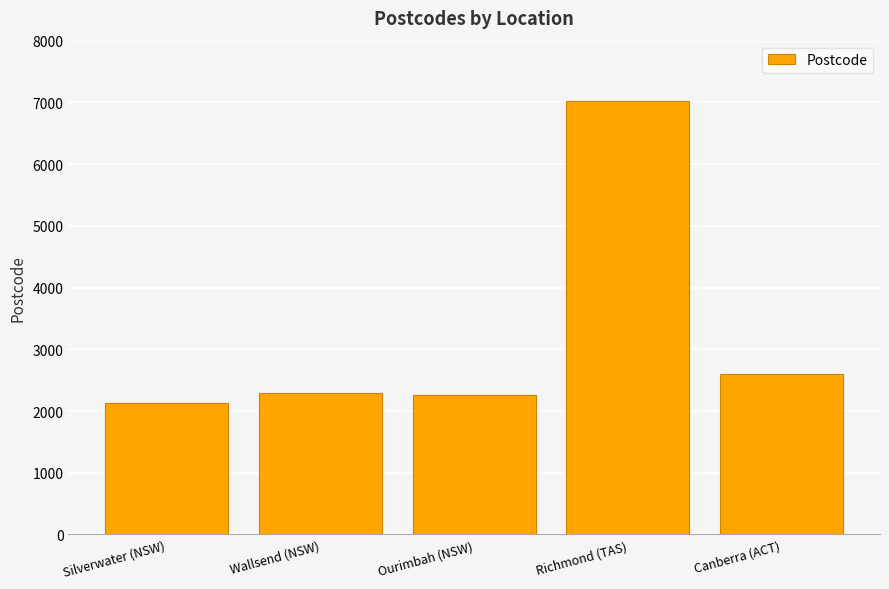

True or false: the data shows 12440 at Richmond (TAS).

False